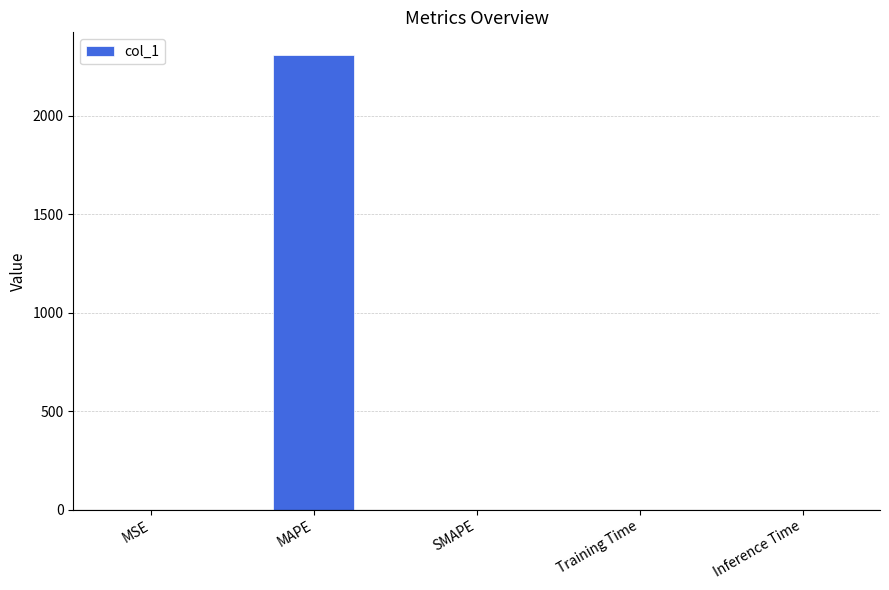

What is the maximum value shown in the chart?

2308.1